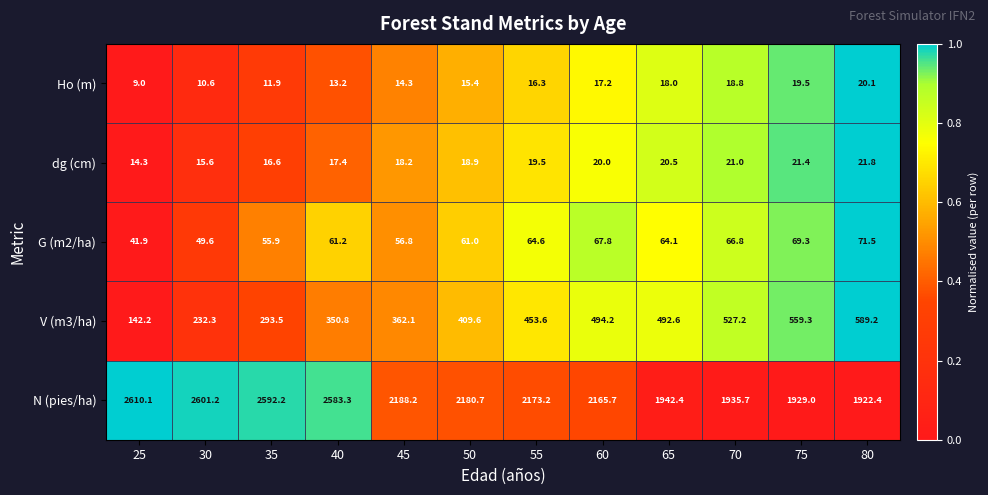

How many series are shown in this chart?

5